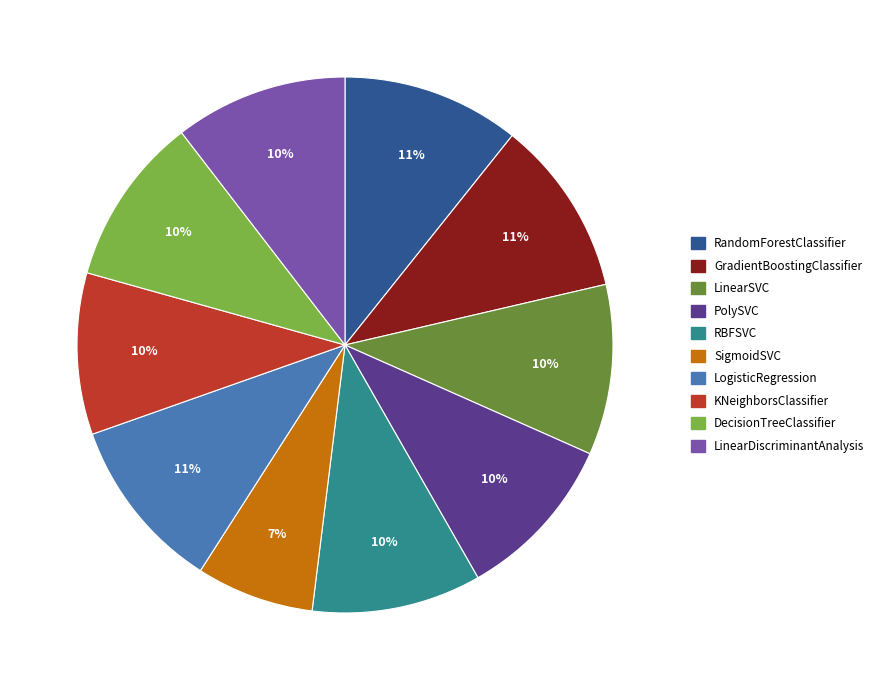

To the nearest percent, what percentage of the pie is LogisticRegression?

11%